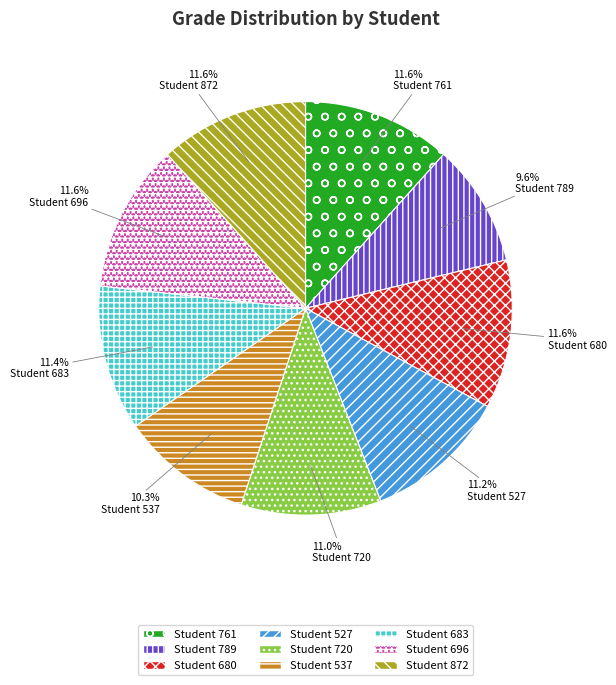

What percentage is NOT represented by Student 720?

89.0%